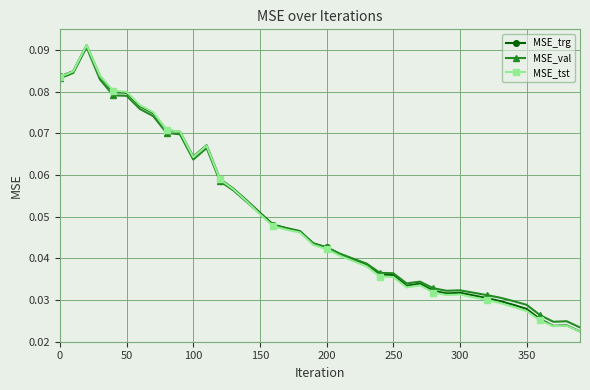

Which series has the widest spread of values?

MSE_tst